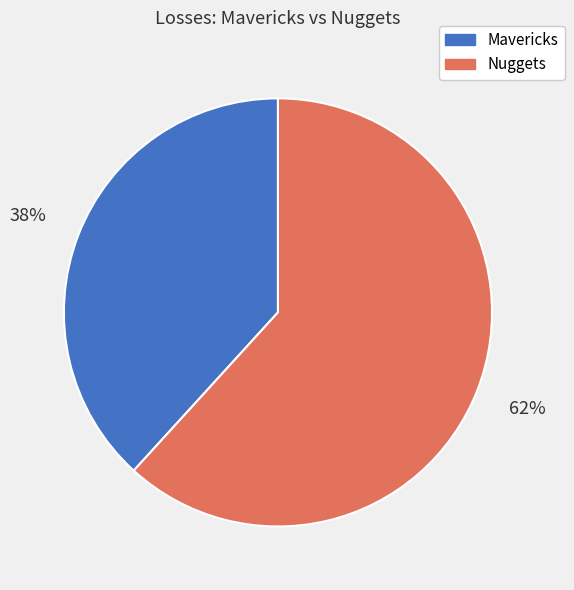

Combined, do Mavericks and Nuggets account for over 50%?

Yes